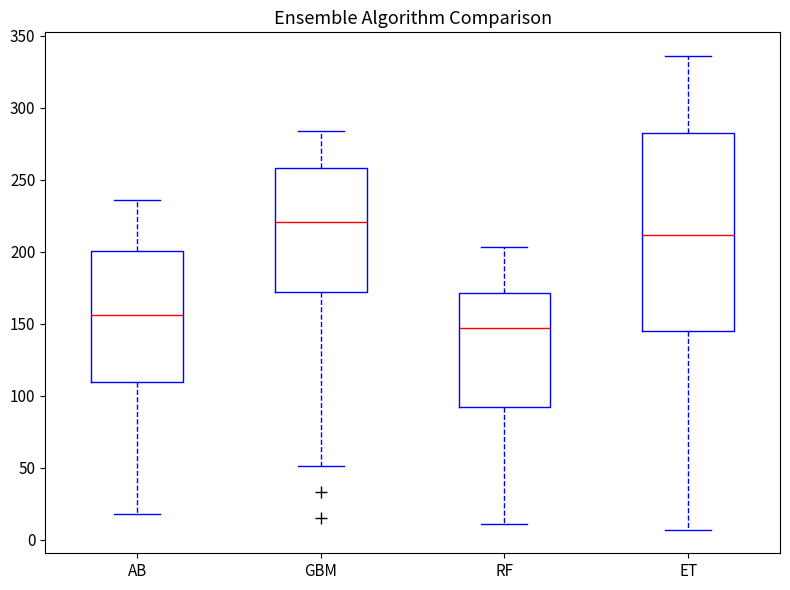

Comparing the boxes themselves (not the whiskers), which one is the tallest?

ET